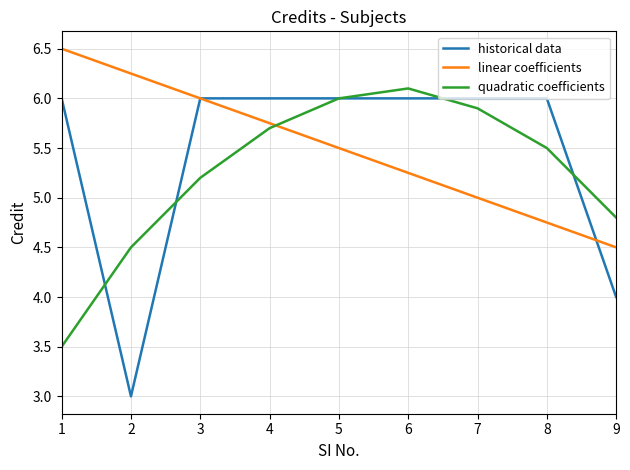

What are all the series names shown in the legend?

historical data, linear coefficients, quadratic coefficients